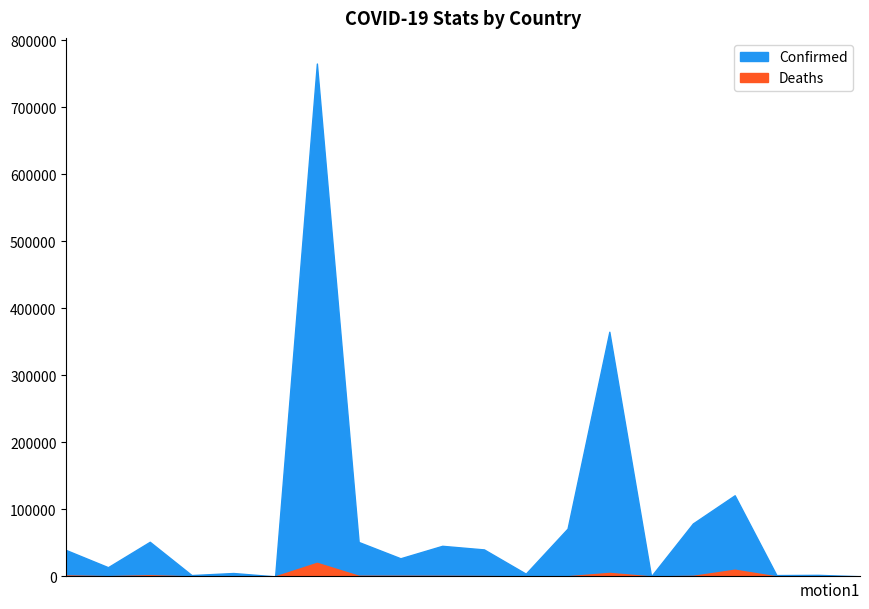

Which has a higher value, Australia or Bahamas?

Australia